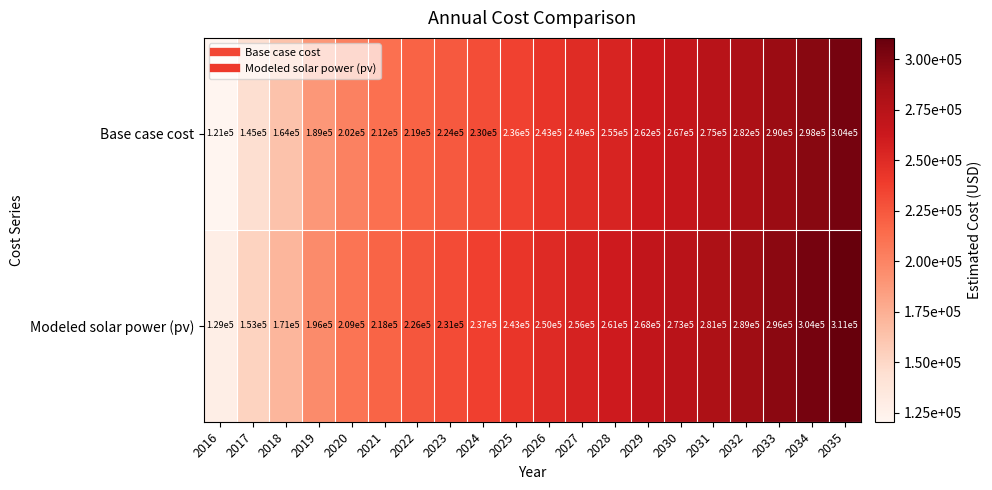

At which category is the sum across all series the highest?

2035